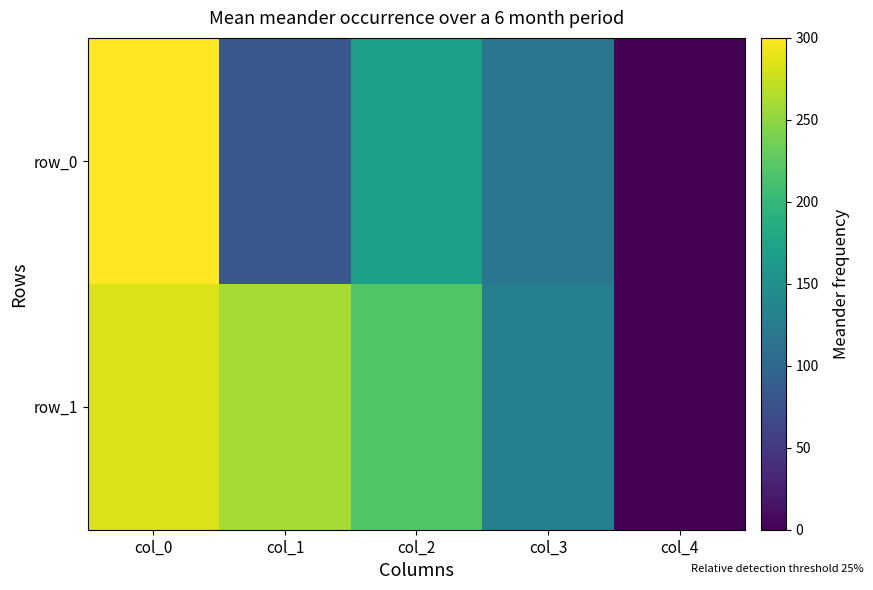

Between col_2 and col_3, which series saw the biggest shift?

row_1